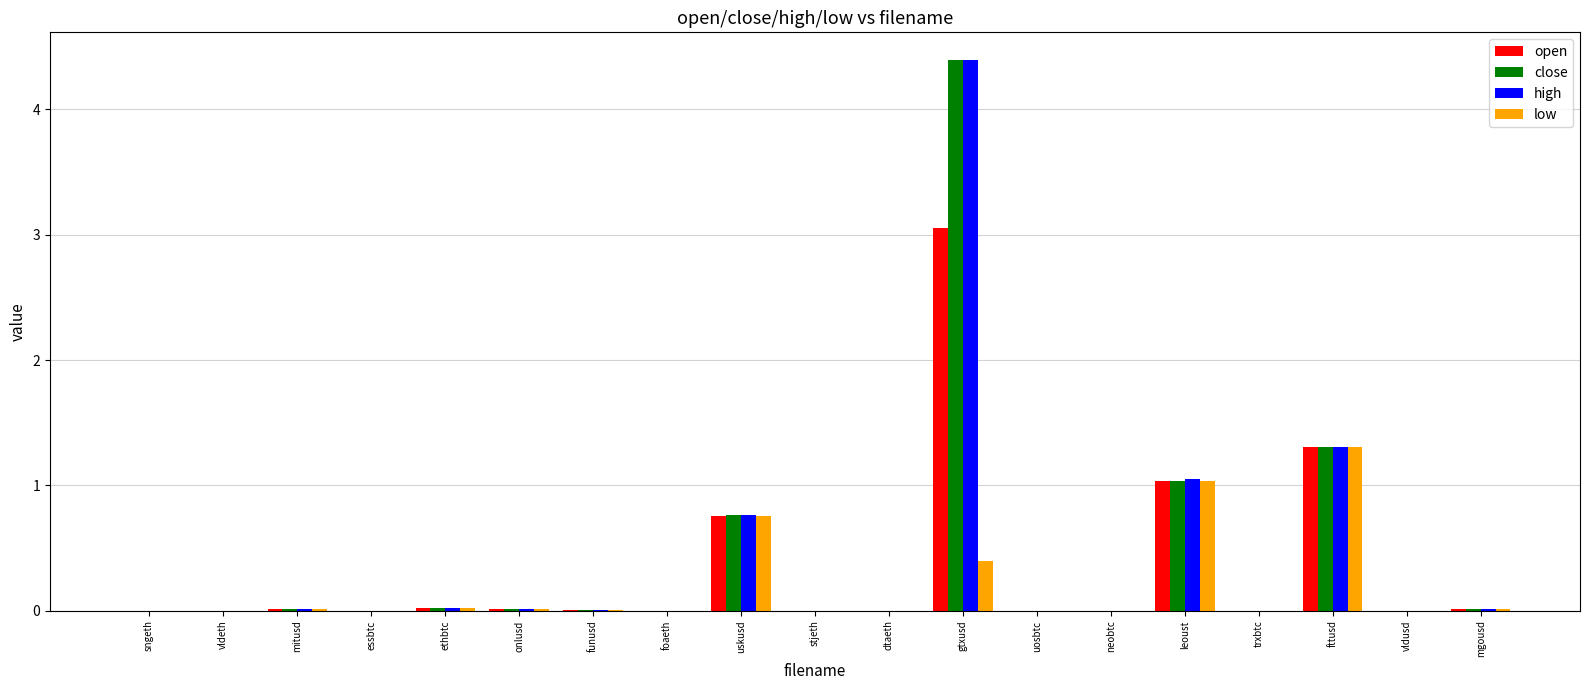

Is the value of close at vldusd greater than the value of low at leoust?

No